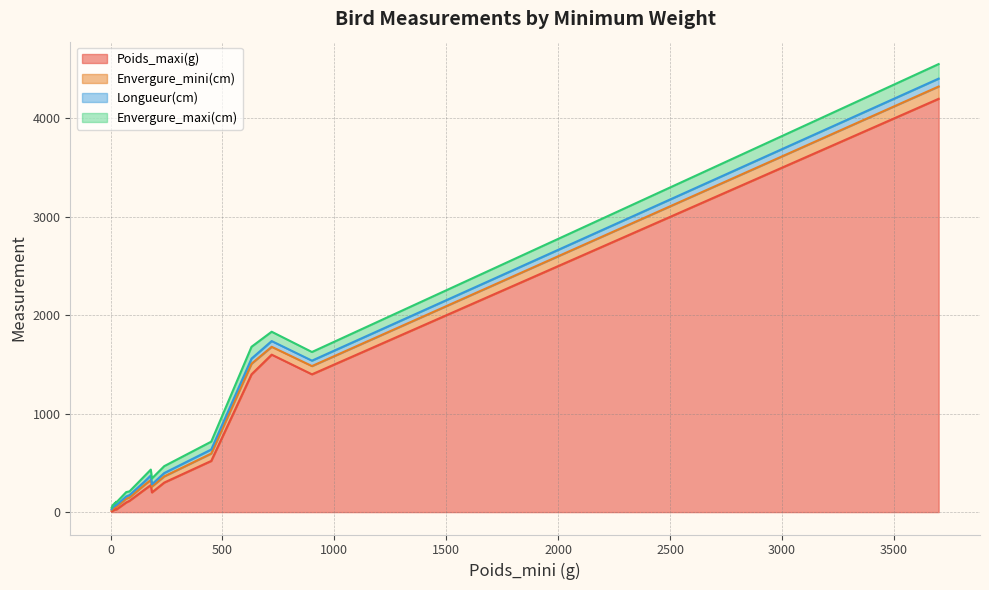

What are all the series names shown in the legend?

Poids_maxi(g), Envergure_mini(cm), Longueur(cm), Envergure_maxi(cm)